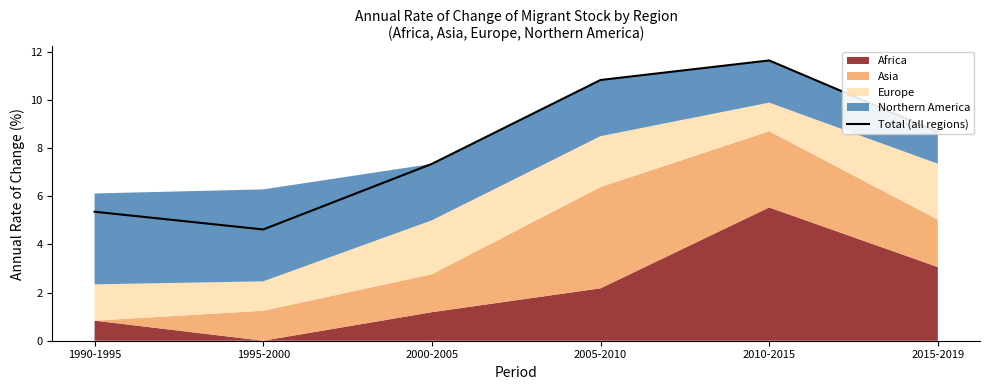

What is the maximum value shown in the chart?

11.6